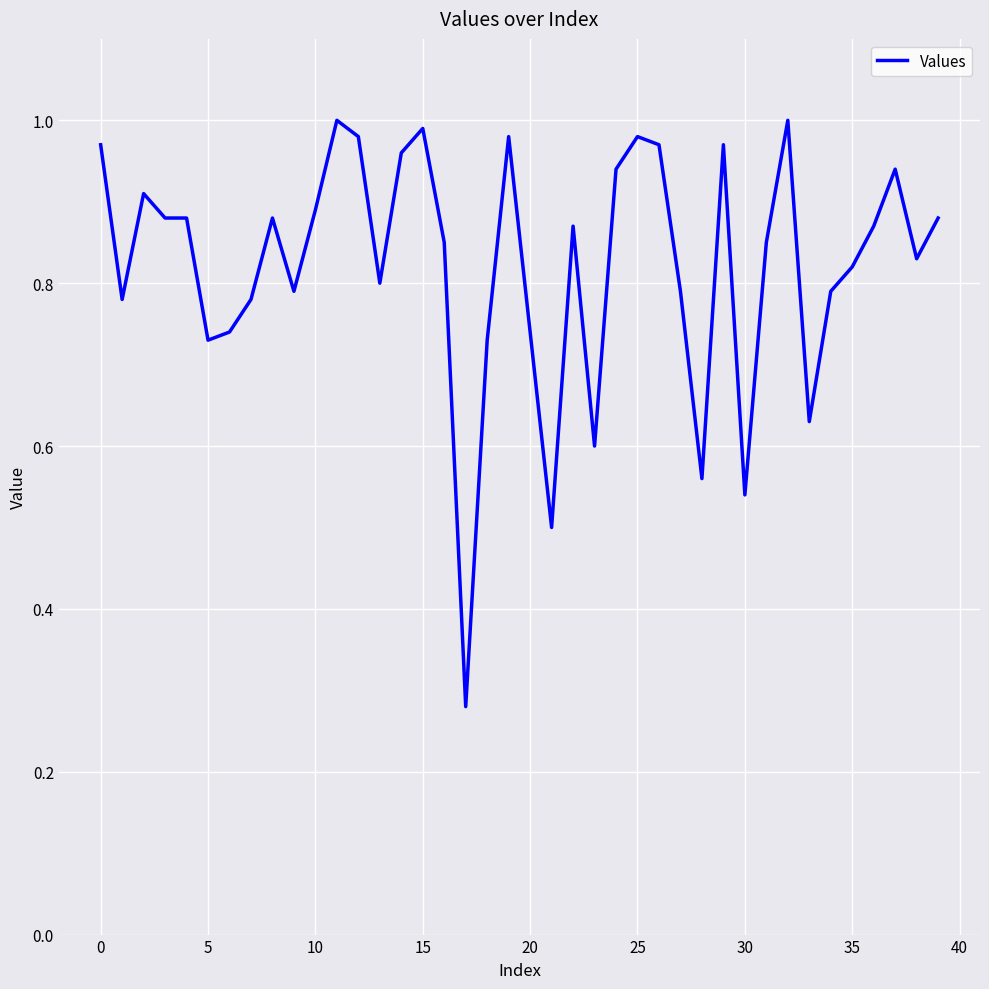

How many lines are shown in the chart?

1